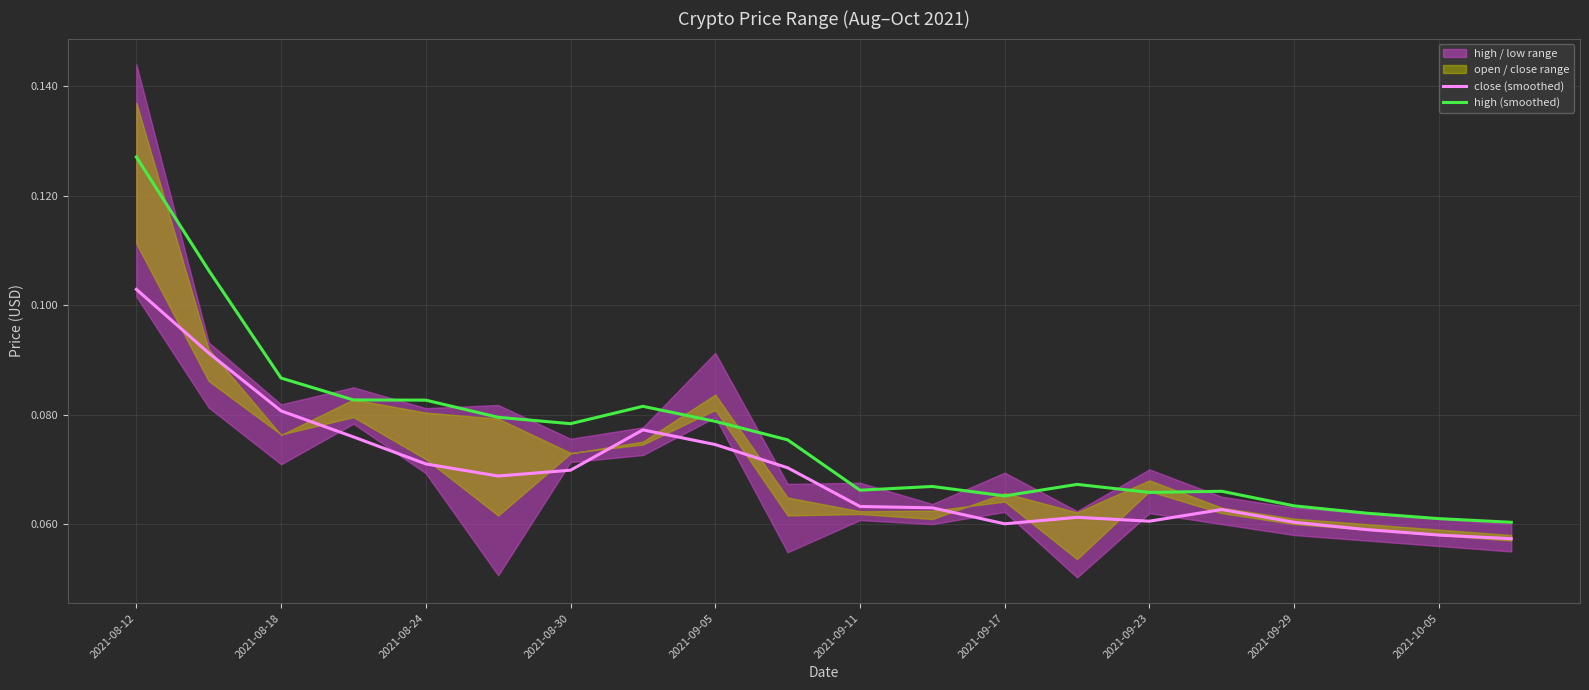

True or false: high (smoothed) and close (smoothed) intersect in this chart.

False